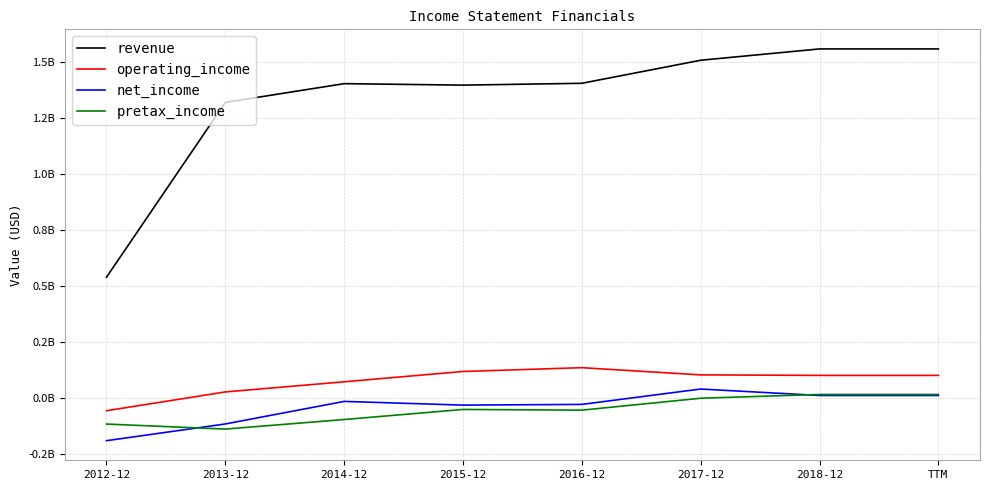

What are all the series names shown in the legend?

revenue, operating_income, net_income, pretax_income